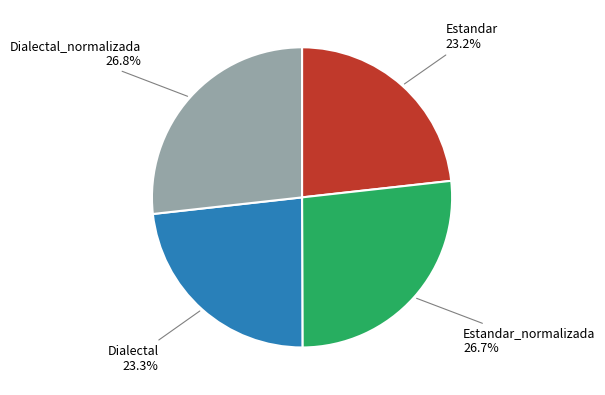

How many segments does this pie chart have?

4